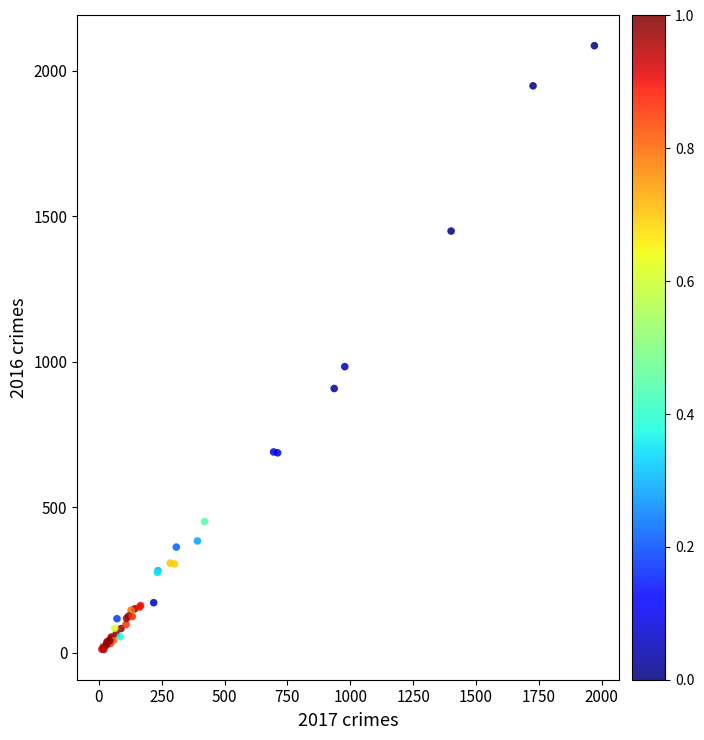

What Y value in the scatter plot is closest to 1048?

983